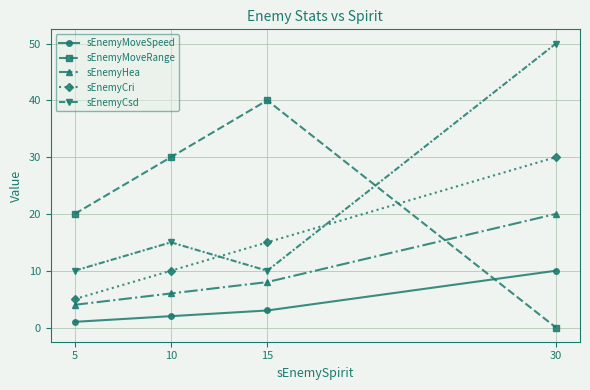

Is this an area chart (filled region under the line)?

No